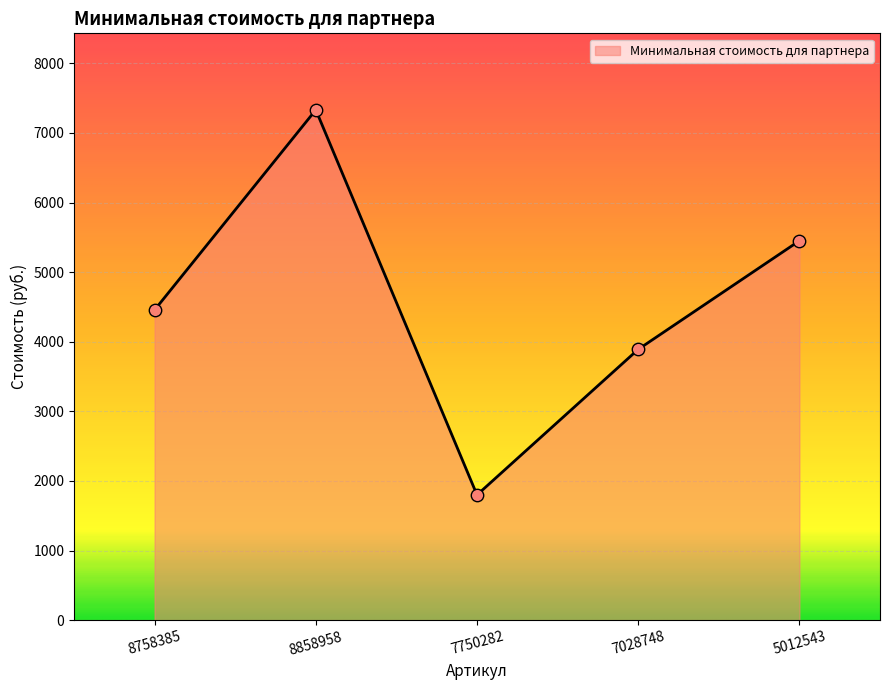

Approximately how many times larger is the value at 8858958 compared to 7028748?

1.9